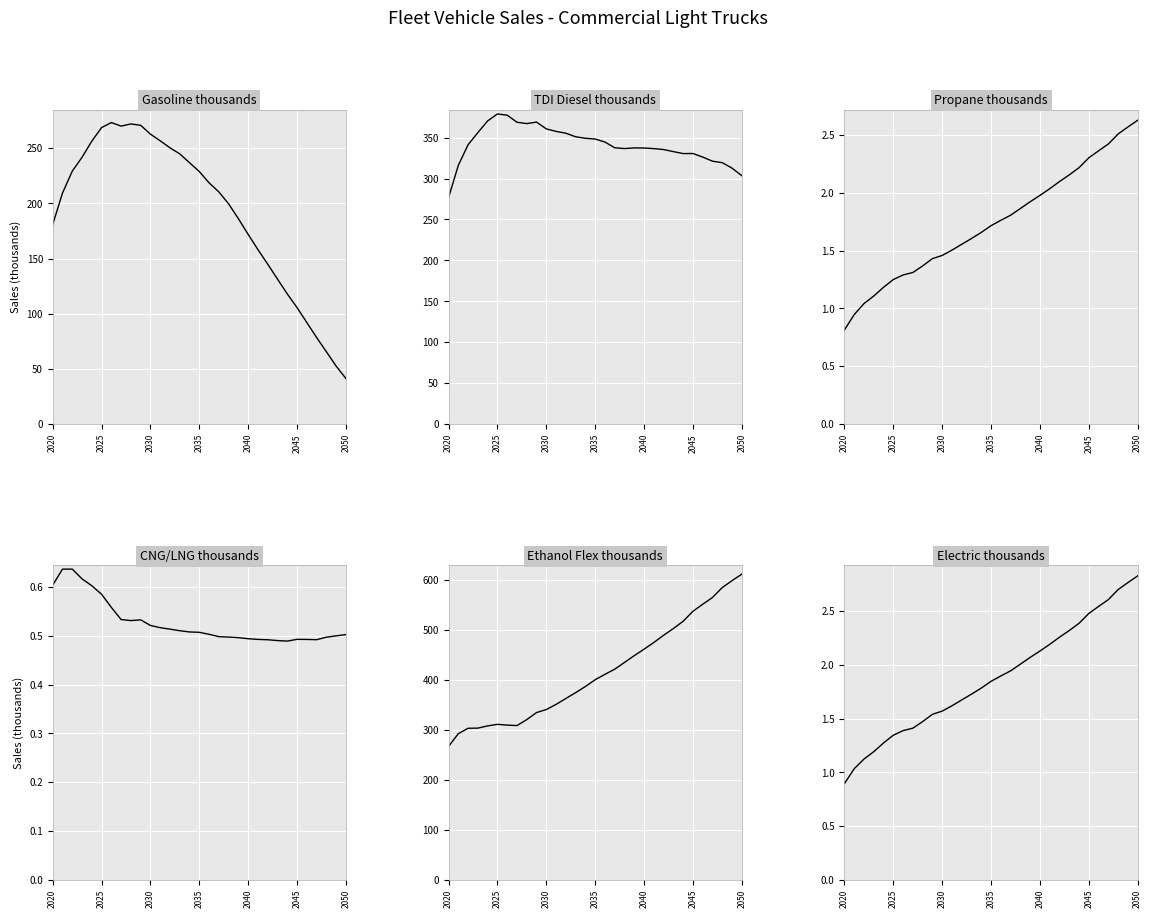

The Propane thousands series shows 1.7 at 2035. True or false?

True